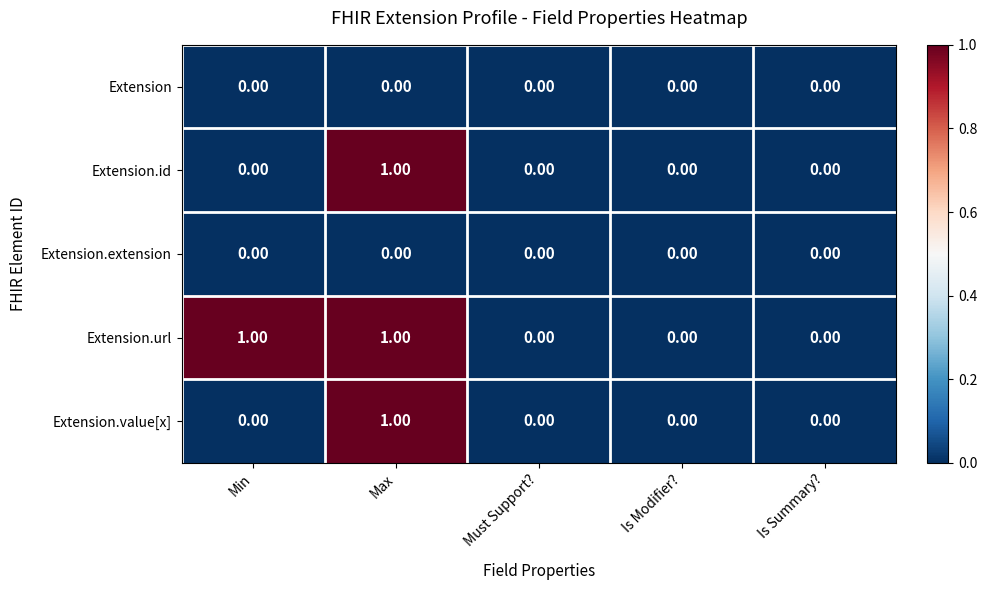

Which series has the largest total across all categories?

Extension.url